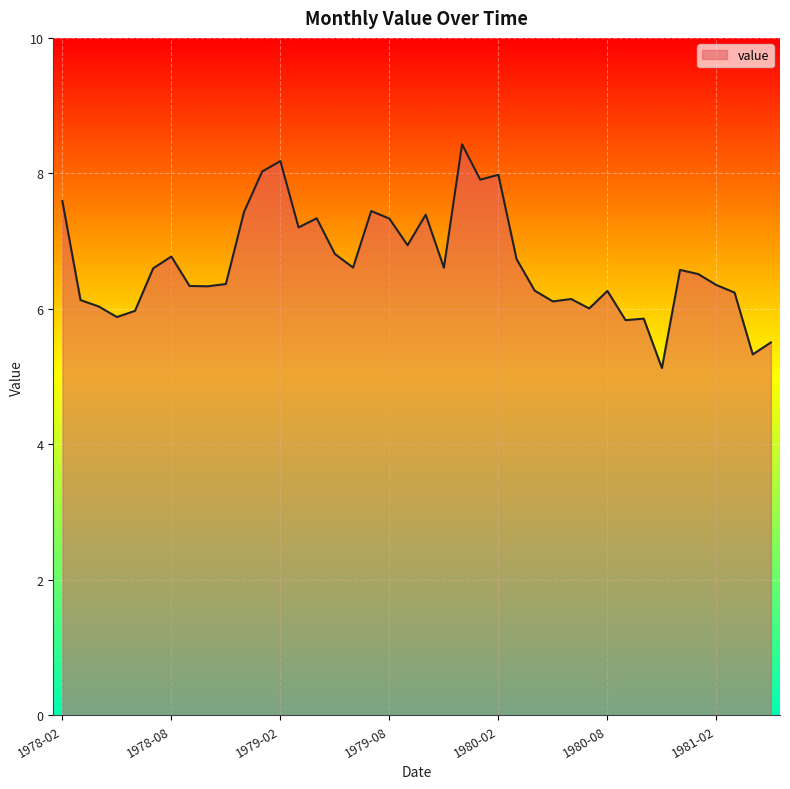

What is the difference between the maximum and minimum values?

3.3